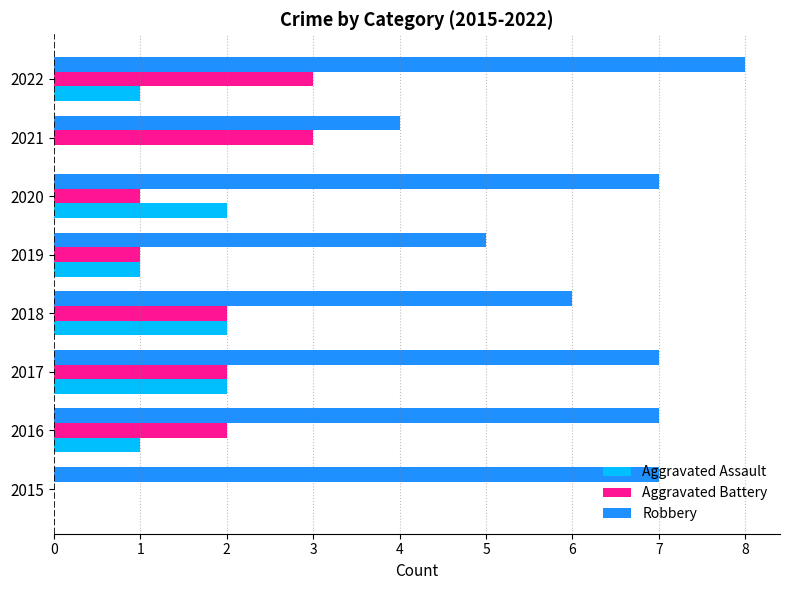

What is the highest value of the Aggravated Assault series?

2